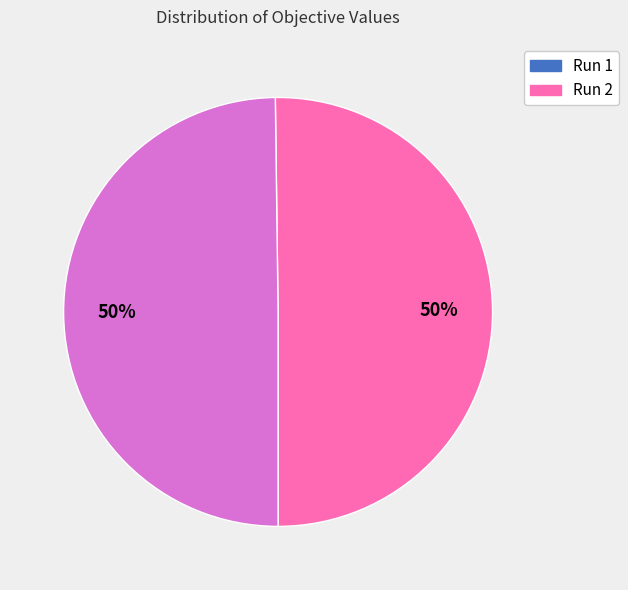

The Run 2 slice represents 57% of the pie. True or false?

False